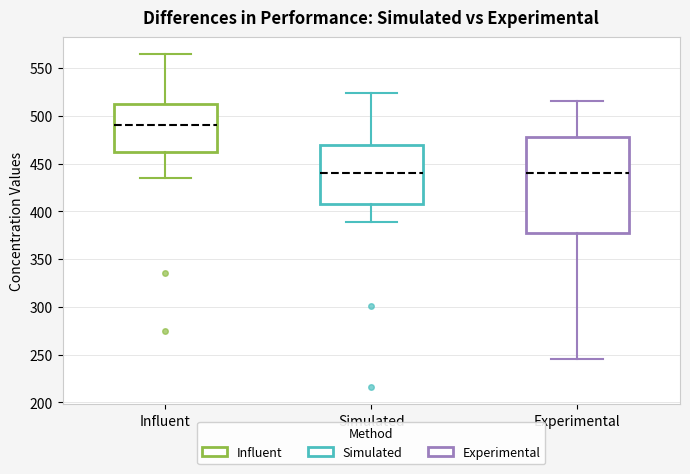

Where does the median line of the box for Experimental sit on the y-axis? The values are not printed on the chart, so give them approximately, as read against the axis.

440